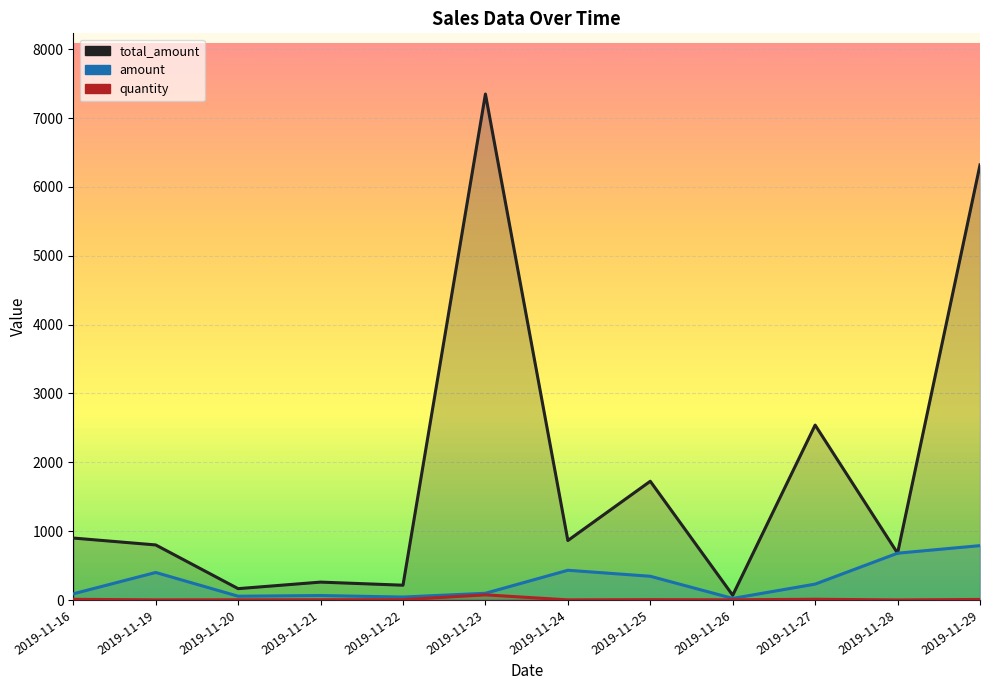

At 2019-11-21, list the series in order from largest to smallest.

total_amount, amount, quantity